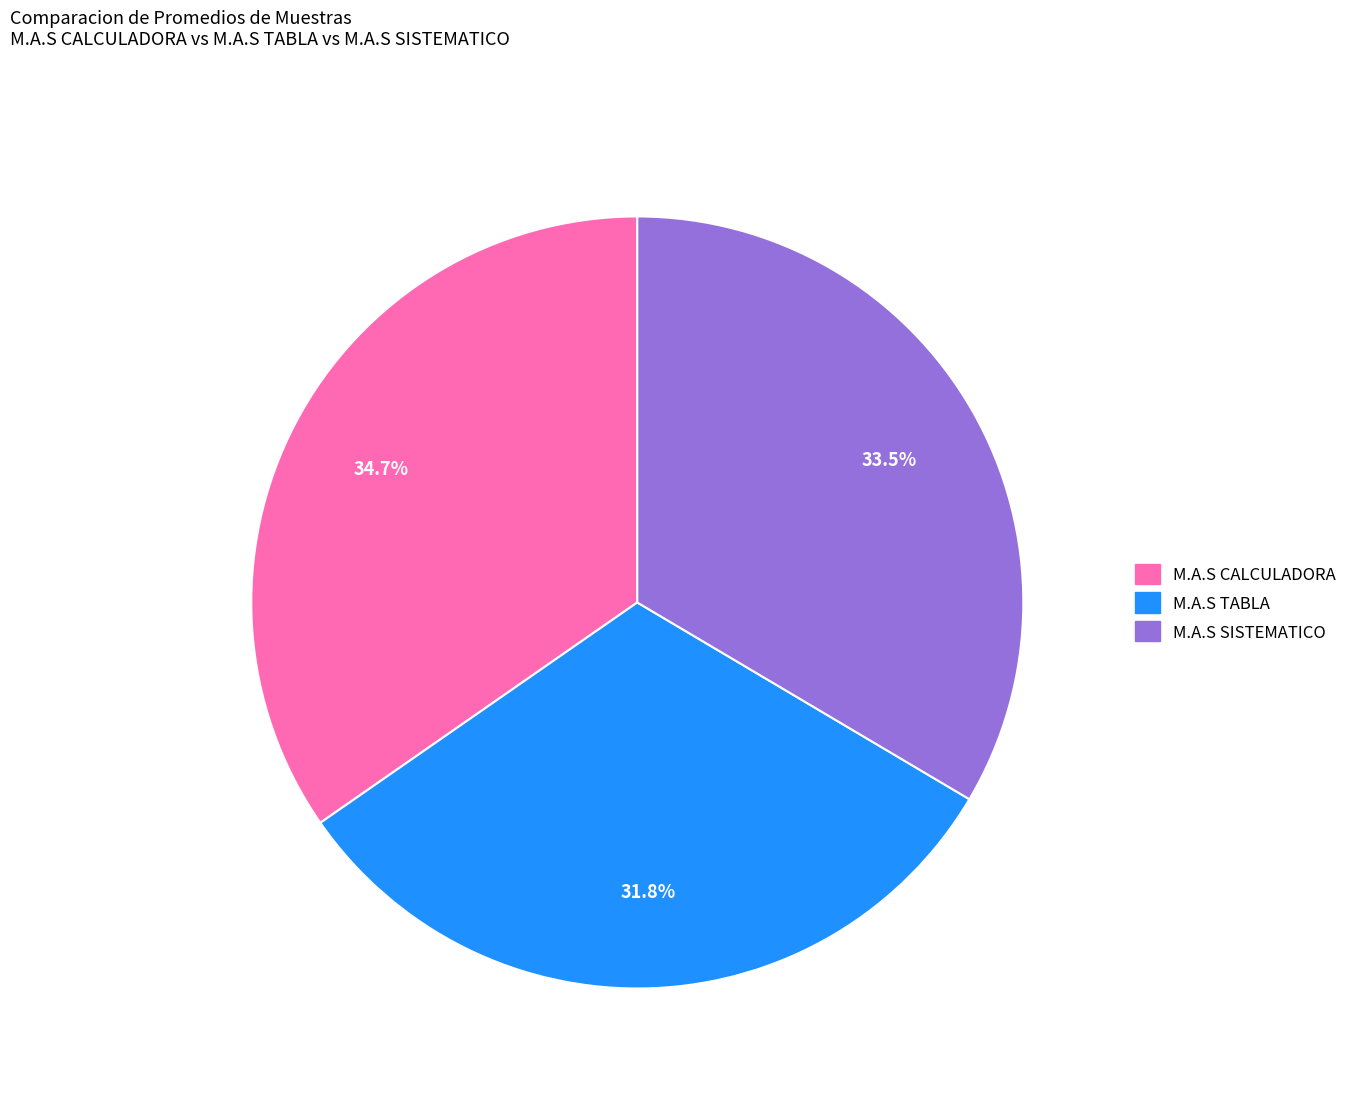

Rank the categories by value from lowest to highest.

M.A.S TABLA, M.A.S SISTEMATICO, M.A.S CALCULADORA